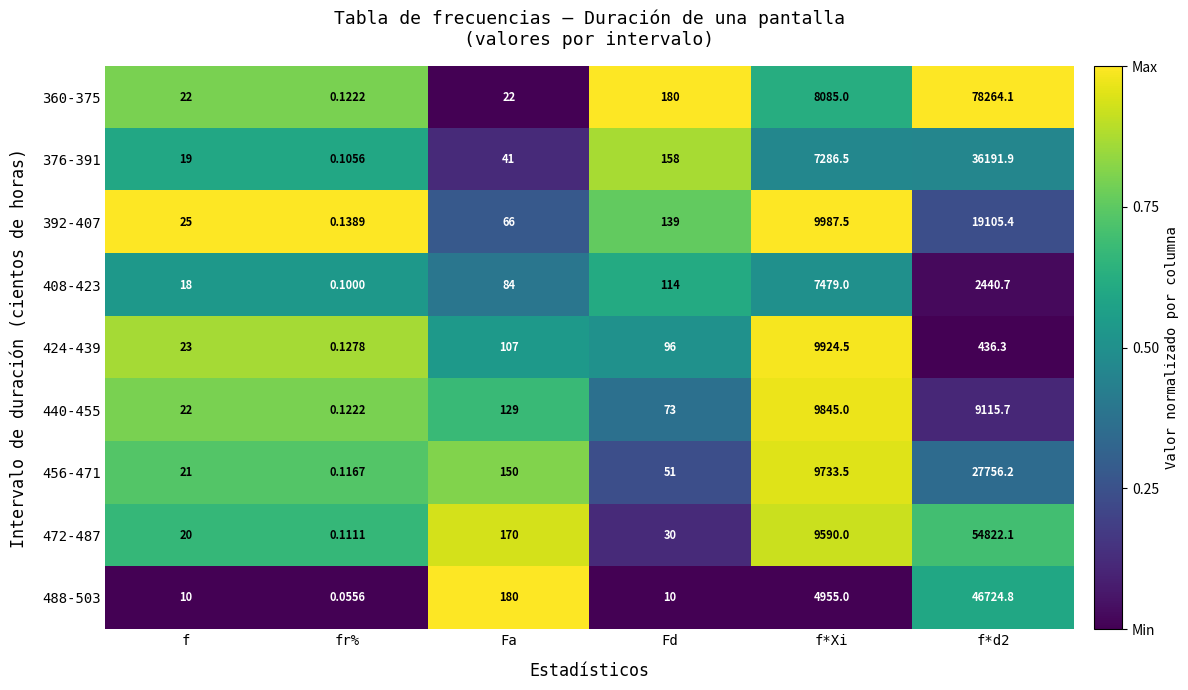

Which category has the lowest value in the 360-375 series?

fr%